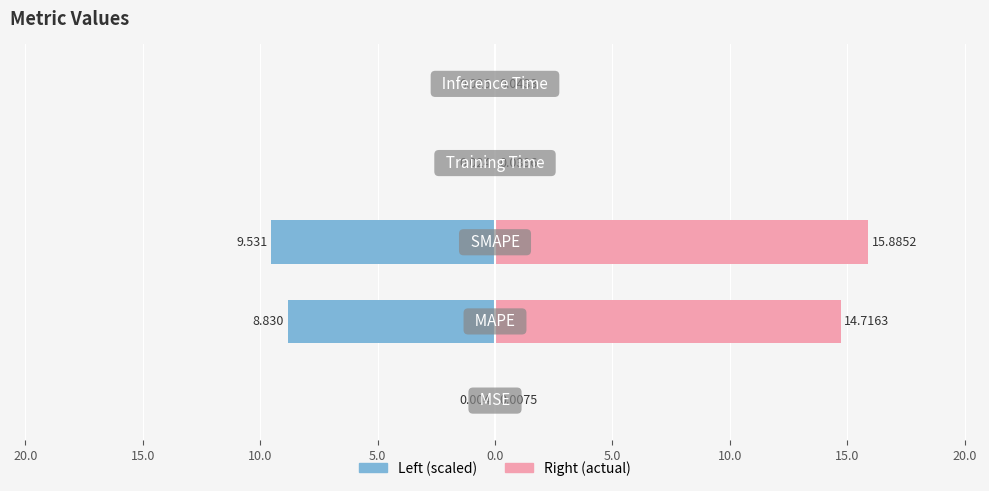

What is the difference between the second highest and second lowest values in the Right (actual) series?

14.7